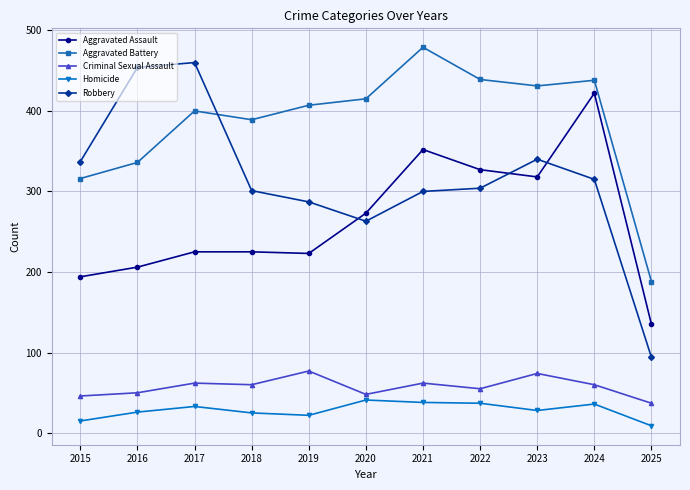

True or false: Robbery has a value of 99 at 2020.

False